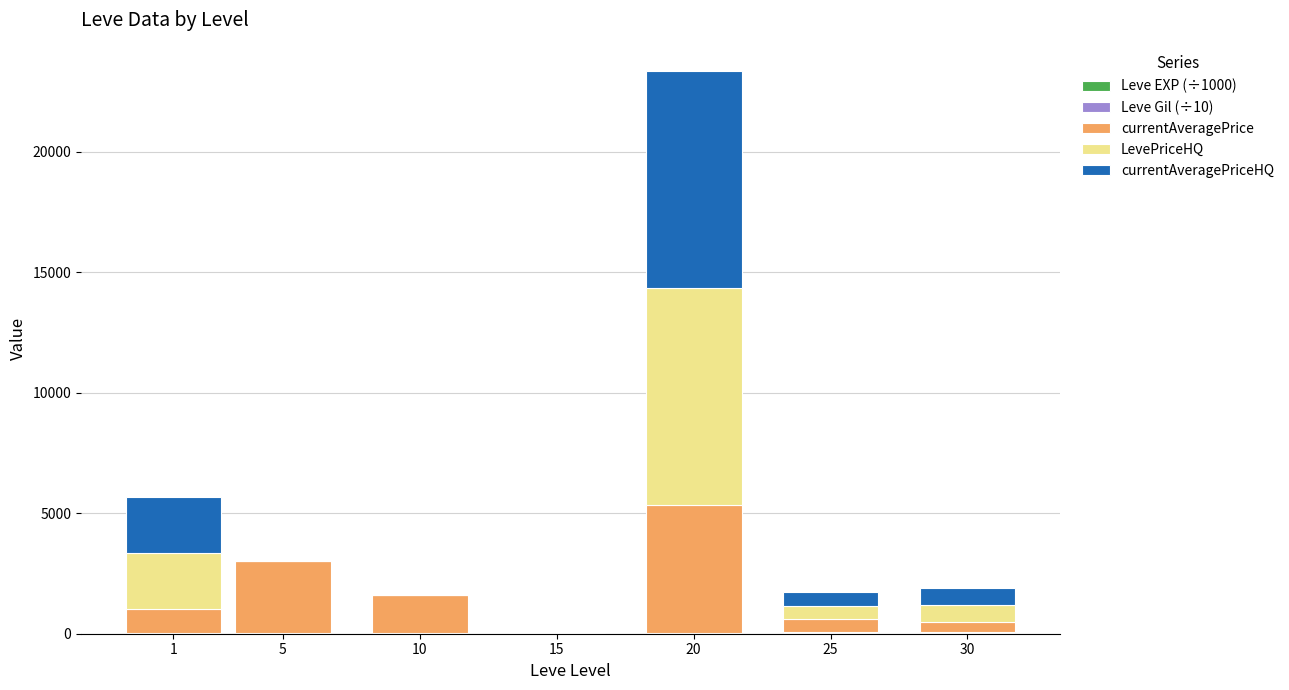

At which category is the sum across all series the highest?

20